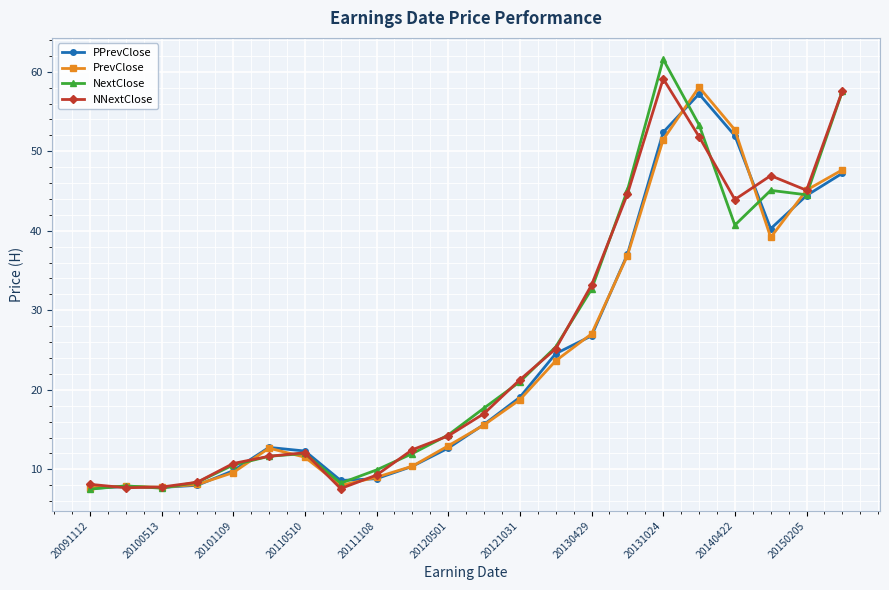

Which series has the widest spread of values?

NextClose